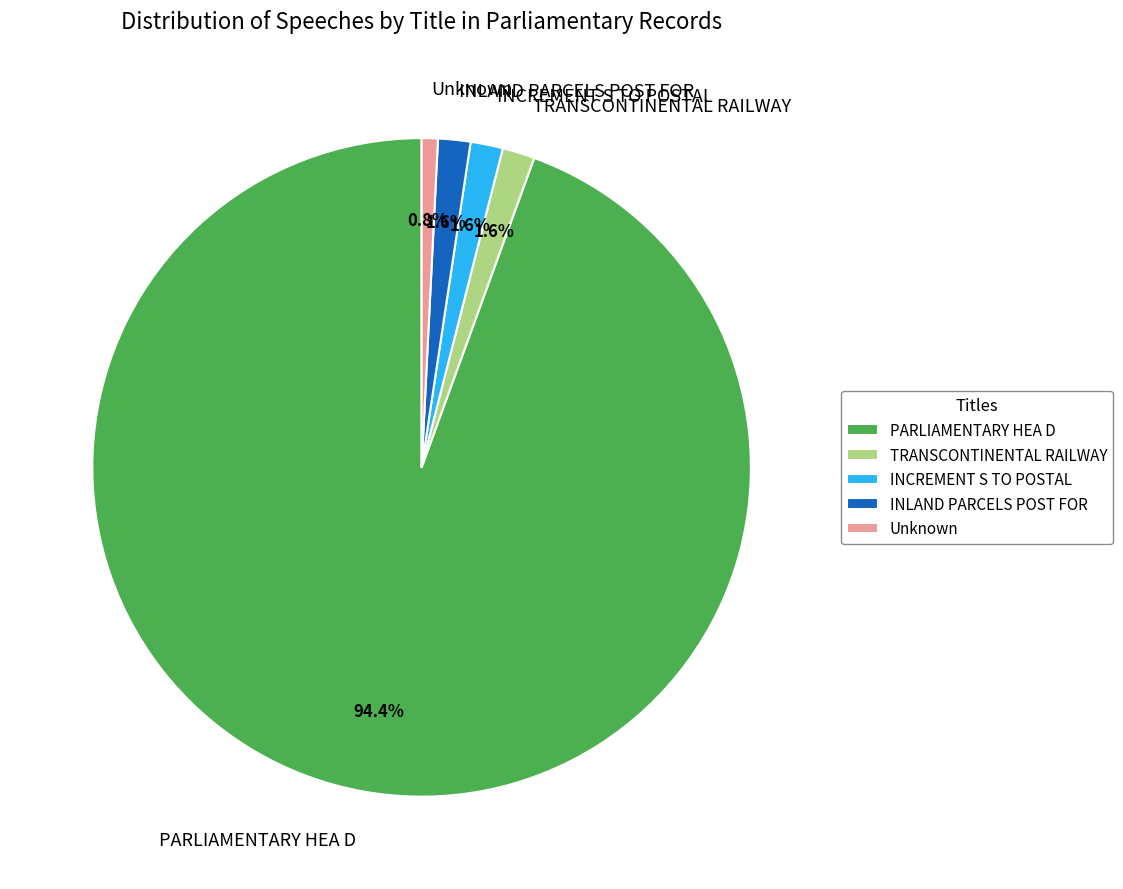

To the nearest percent, what is the difference between the Unknown and INCREMENT S TO POSTAL slice percentages?

1%